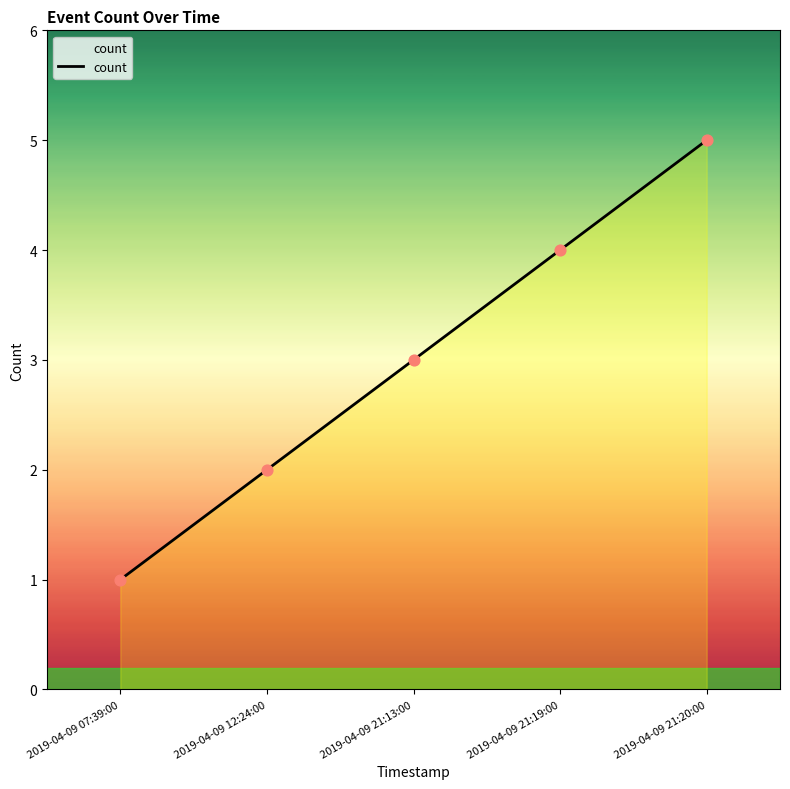

Between 2019-04-09 21:13:00 and 2019-04-09 21:19:00, which is larger?

2019-04-09 21:19:00